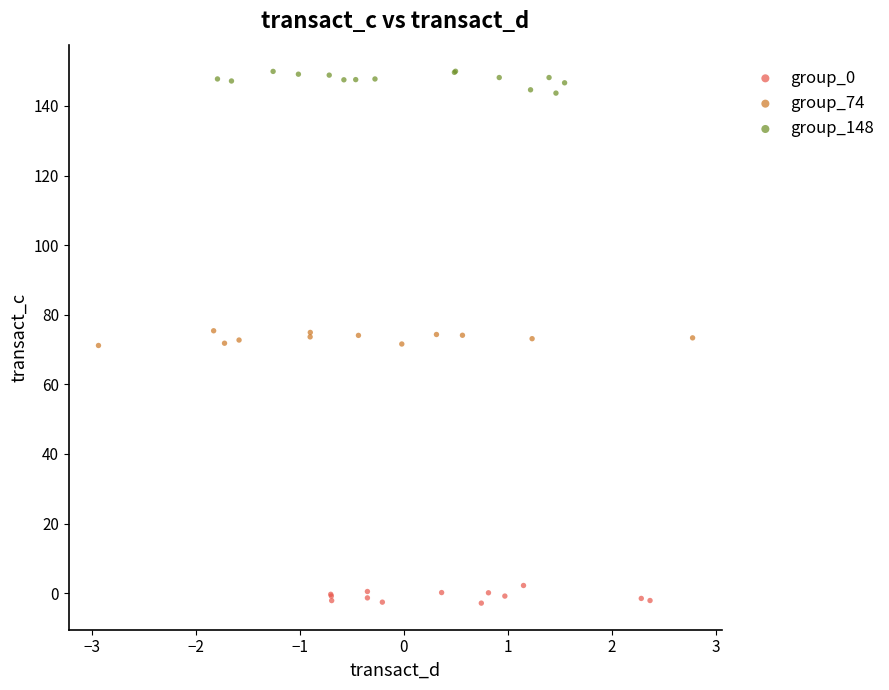

Which series reaches the minimum Y coordinate?

group_0